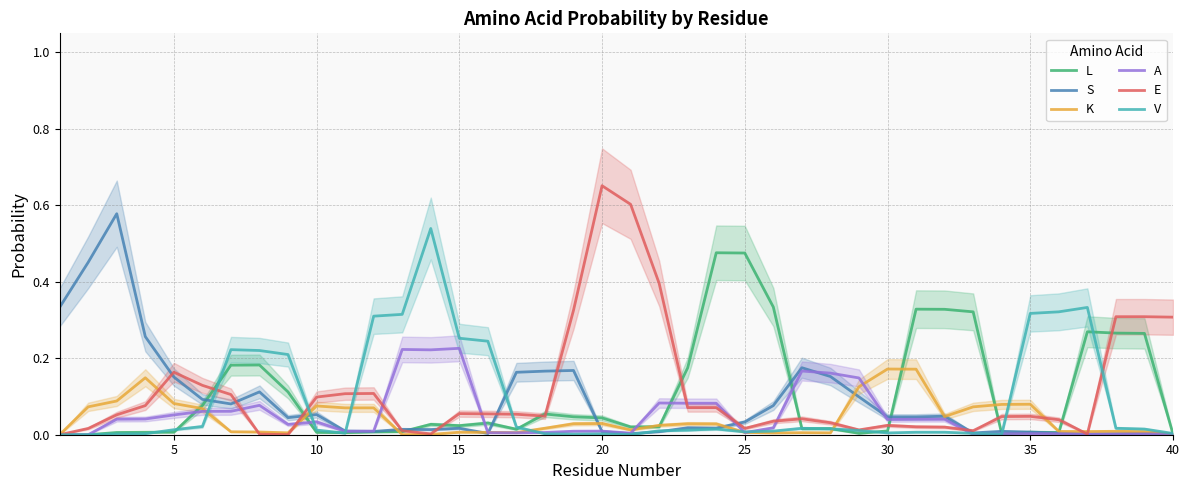

Reading left to right, what are all the values shown in this chart?

L: 0.0	0.0	0.0	0.0	0.0	0.1	0.2	0.2	0.1	0.0	0.0	0.0	0.0	0.0	0.0	0.0	0.0	0.1	0.0	0.0	0.0	0.0	0.2	0.5	0.5	0.3	0.0	0.0	0.0	0.0	0.3	0.3	0.3	0.0	0.0	0.0	0.3	0.3	0.3	0.0
S: 0.3	0.5	0.6	0.3	0.2	0.1	0.1	0.1	0.0	0.1	0.0	0.0	0.0	0.0	0.0	0.0	0.2	0.2	0.2	0.0	0.0	0.0	0.0	0.0	0.0	0.1	0.2	0.2	0.1	0.0	0.0	0.0	0.0	0.0	0.0	0.0	0.0	0.0	0.0	0.0
K: 0.0	0.1	0.1	0.1	0.1	0.1	0.0	0.0	0.0	0.1	0.1	0.1	0.0	0.0	0.0	0.0	0.0	0.0	0.0	0.0	0.0	0.0	0.0	0.0	0.0	0.0	0.0	0.0	0.1	0.2	0.2	0.0	0.1	0.1	0.1	0.0	0.0	0.0	0.0	0.0
A: 0.0	0.0	0.0	0.0	0.1	0.1	0.1	0.1	0.0	0.0	0.0	0.0	0.2	0.2	0.2	0.0	0.0	0.0	0.0	0.0	0.0	0.1	0.1	0.1	0.0	0.0	0.2	0.2	0.1	0.0	0.0	0.0	0.0	0.0	0.0	0.0	0.0	0.0	0.0	0.0
E: 0.0	0.0	0.1	0.1	0.2	0.1	0.1	0.0	0.0	0.1	0.1	0.1	0.0	0.0	0.1	0.1	0.1	0.0	0.3	0.7	0.6	0.4	0.1	0.1	0.0	0.0	0.0	0.0	0.0	0.0	0.0	0.0	0.0	0.0	0.0	0.0	0.0	0.3	0.3	0.3
V: 0.0	0.0	0.0	0.0	0.0	0.0	0.2	0.2	0.2	0.0	0.0	0.3	0.3	0.5	0.3	0.2	0.0	0.0	0.0	0.0	0.0	0.0	0.0	0.0	0.0	0.0	0.0	0.0	0.0	0.0	0.0	0.0	0.0	0.0	0.3	0.3	0.3	0.0	0.0	0.0